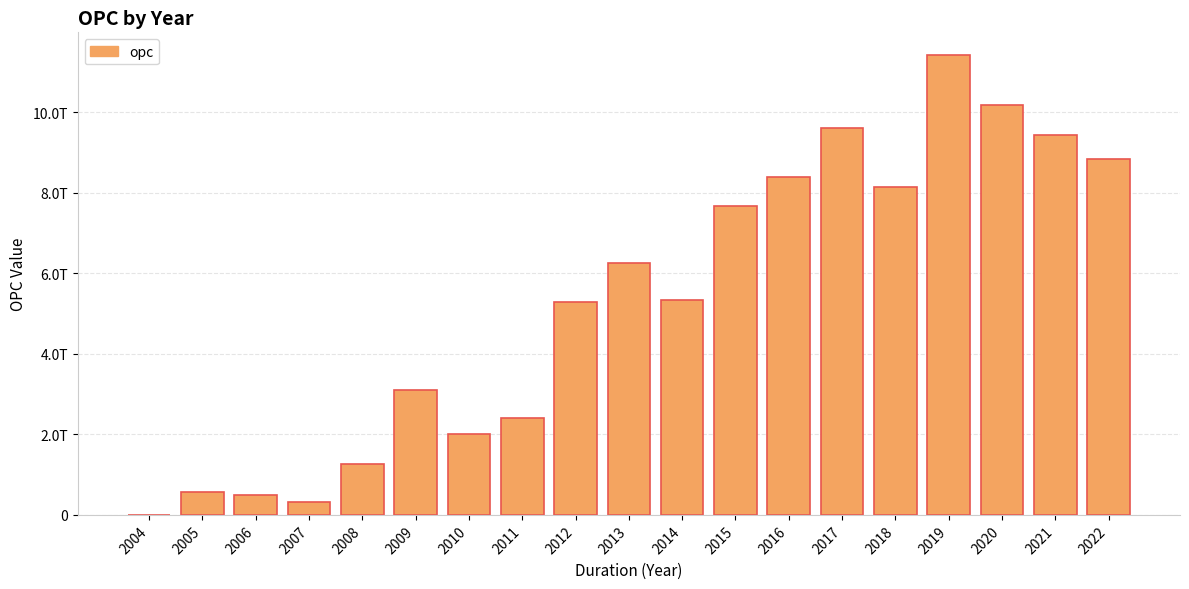

What value does the data have at 2022?

8827273176516